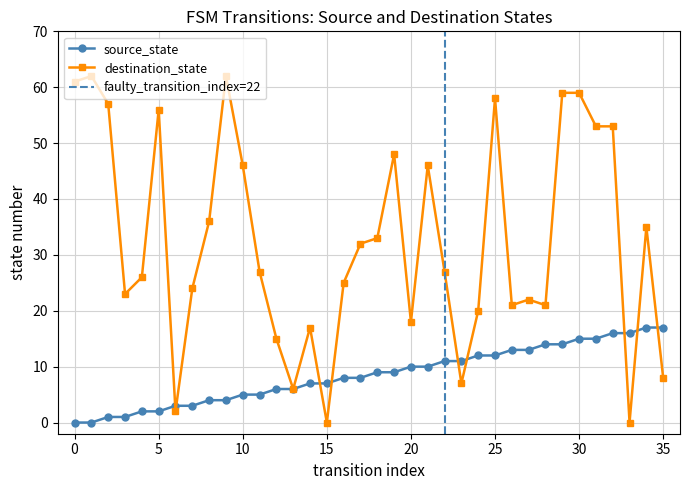

What is the value of the source_state point at the 15th from the left?

7